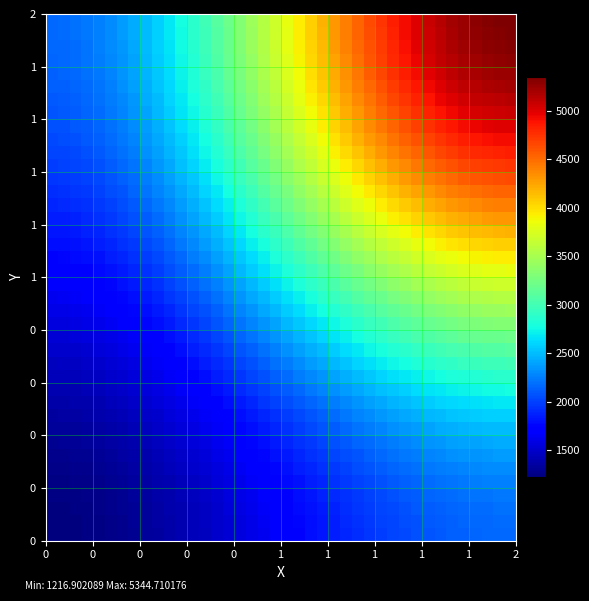

How many categories are shown in the chart?

40